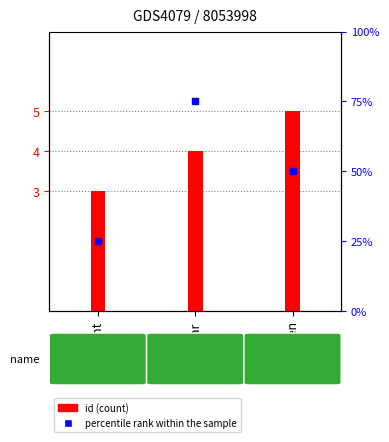

At how many categories does at least one series exceed 56?

1